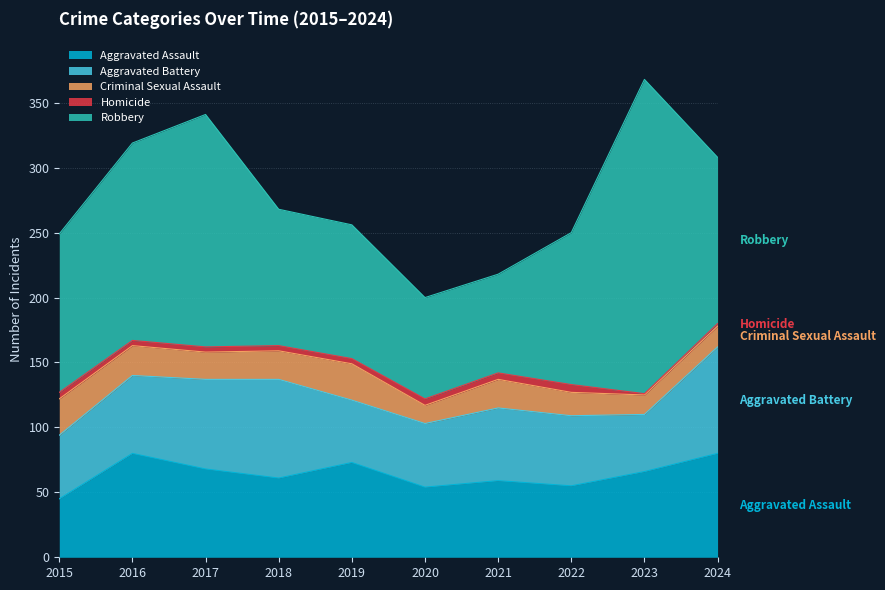

What is the greatest value displayed?

242